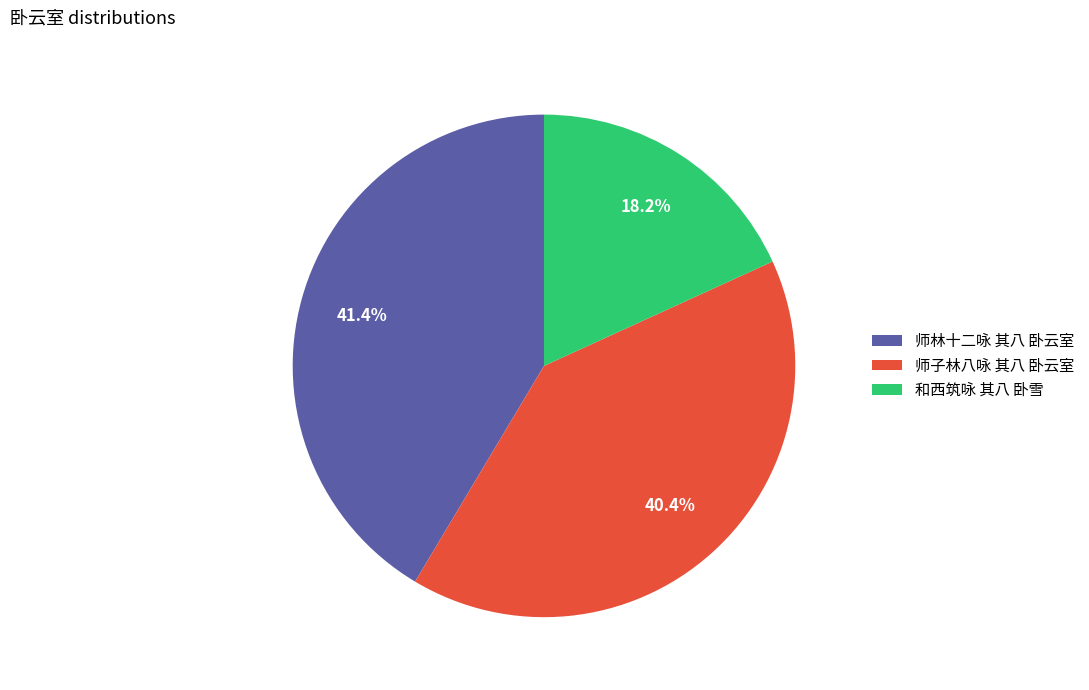

Count the number of slices in the pie.

3